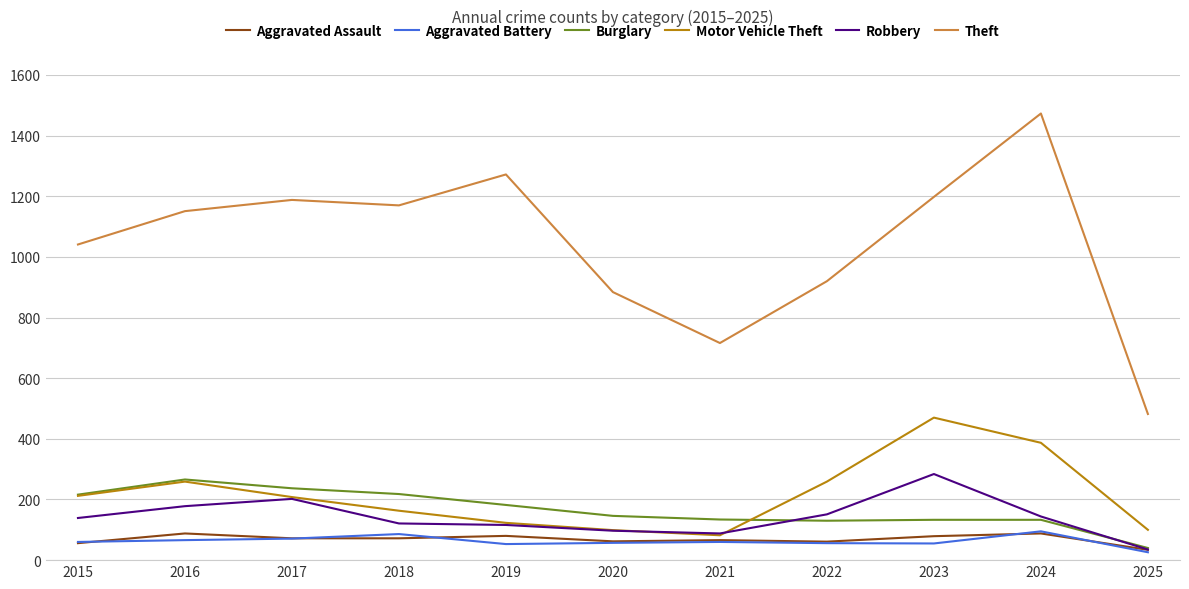

Rank the series at 2018 from lowest to highest value.

Aggravated Assault, Aggravated Battery, Robbery, Motor Vehicle Theft, Burglary, Theft